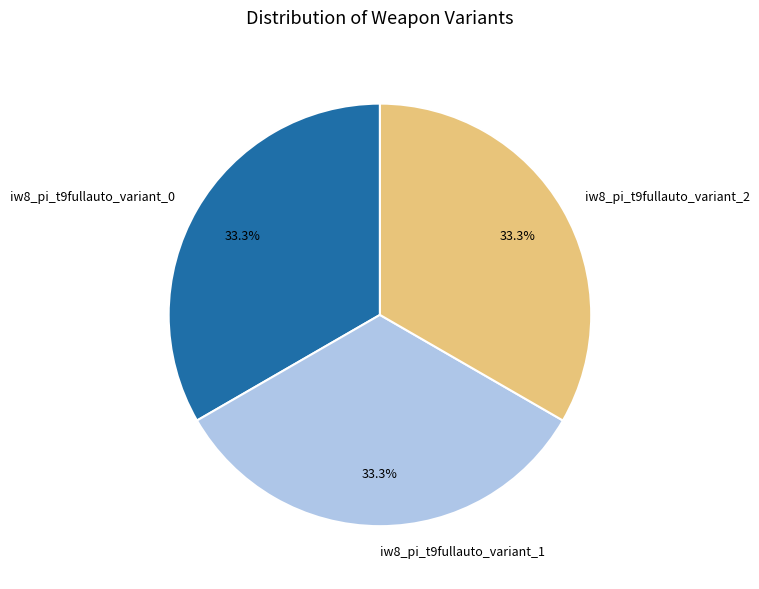

To the nearest percent, what is the average slice percentage?

33%